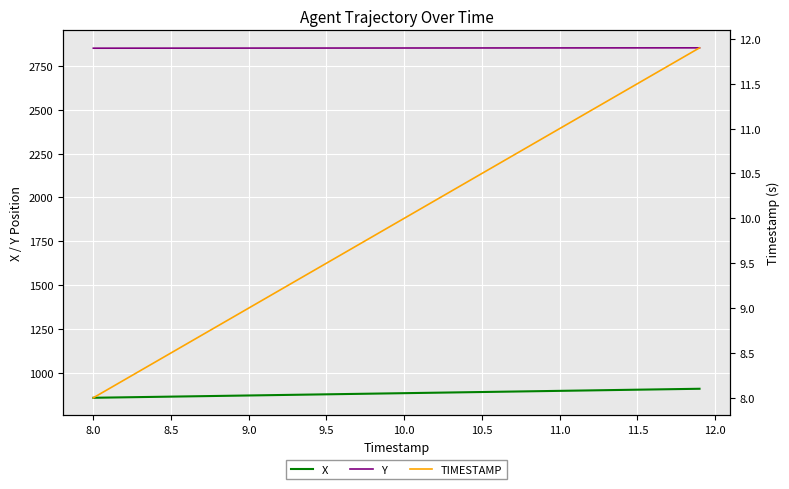

True or false: Y and X intersect in this chart.

False